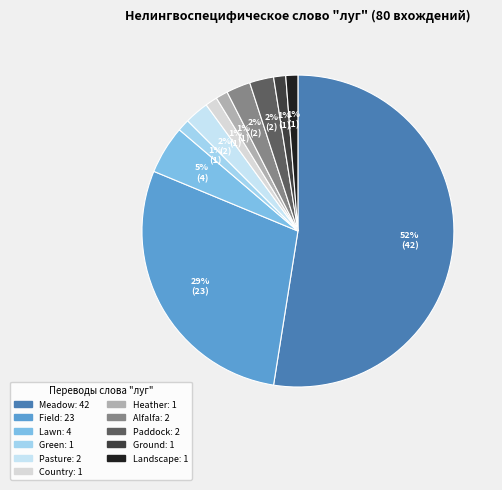

What percentage is NOT represented by Green?

98.8%